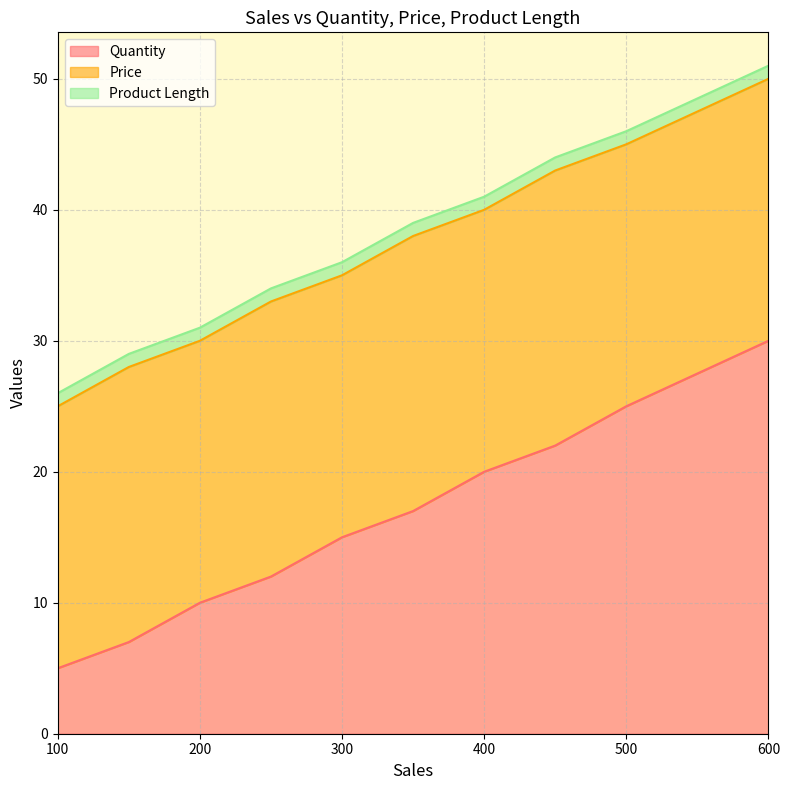

Which label corresponds to the largest value in the chart?

600